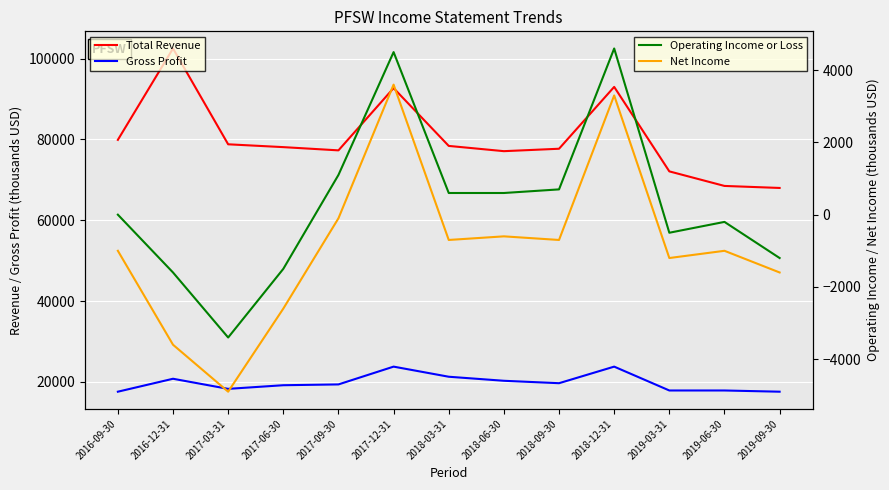

What is the label of the 13th point from the right?

2016-09-30